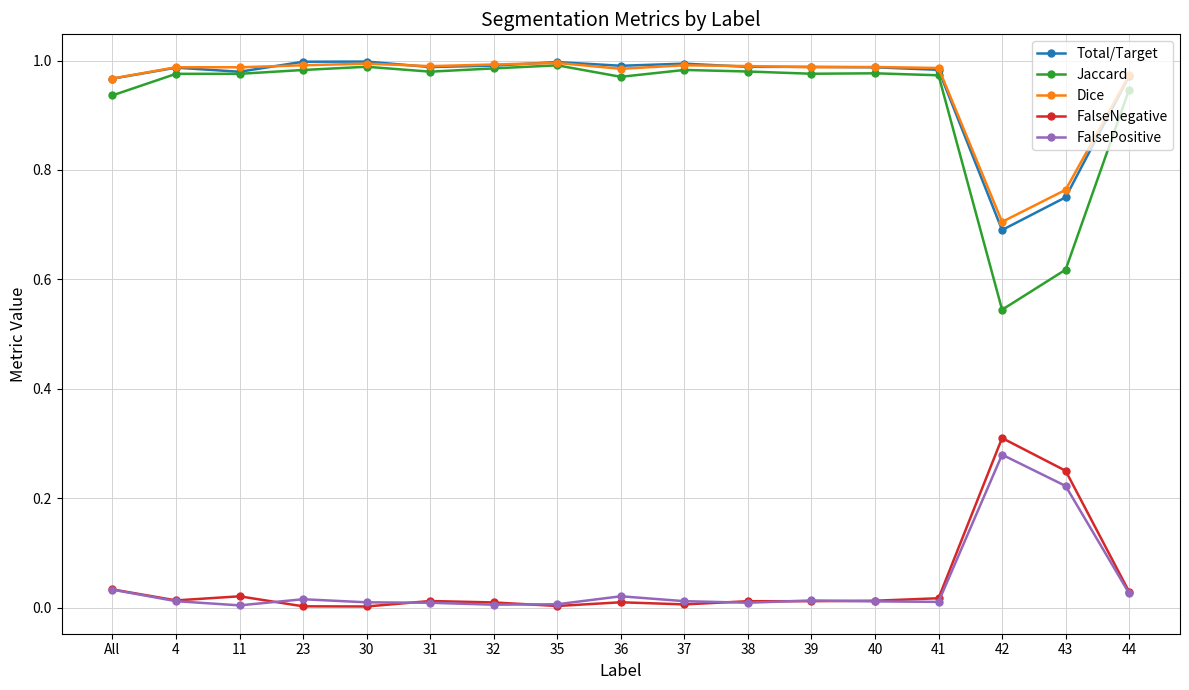

At how many categories does at least one series exceed 0?

17